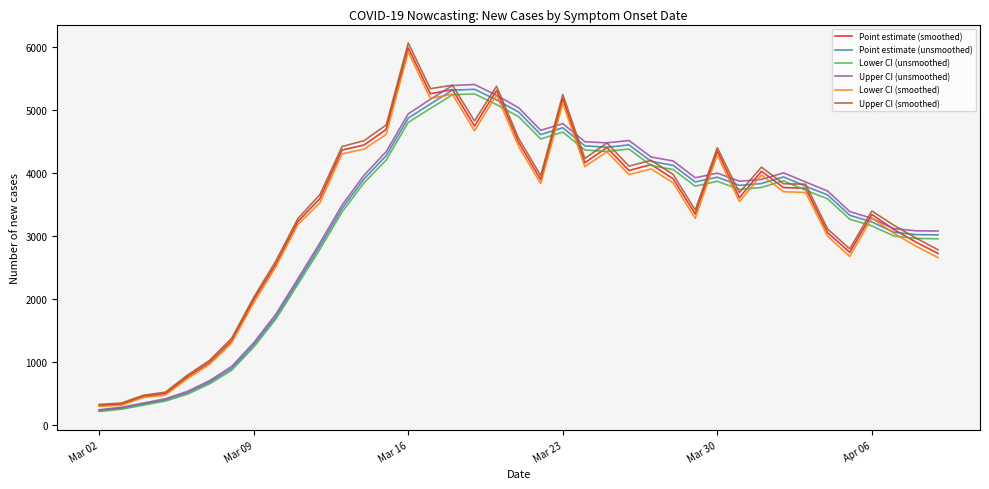

What is the highest value of the Point estimate (smoothed) series?

5991